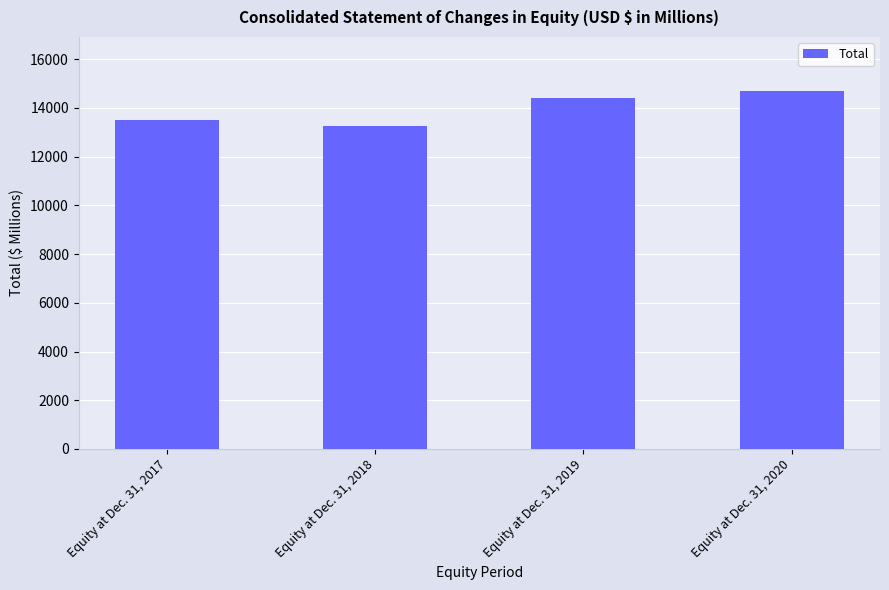

Which has a higher value, Equity at Dec. 31, 2017 or Equity at Dec. 31, 2020?

Equity at Dec. 31, 2020